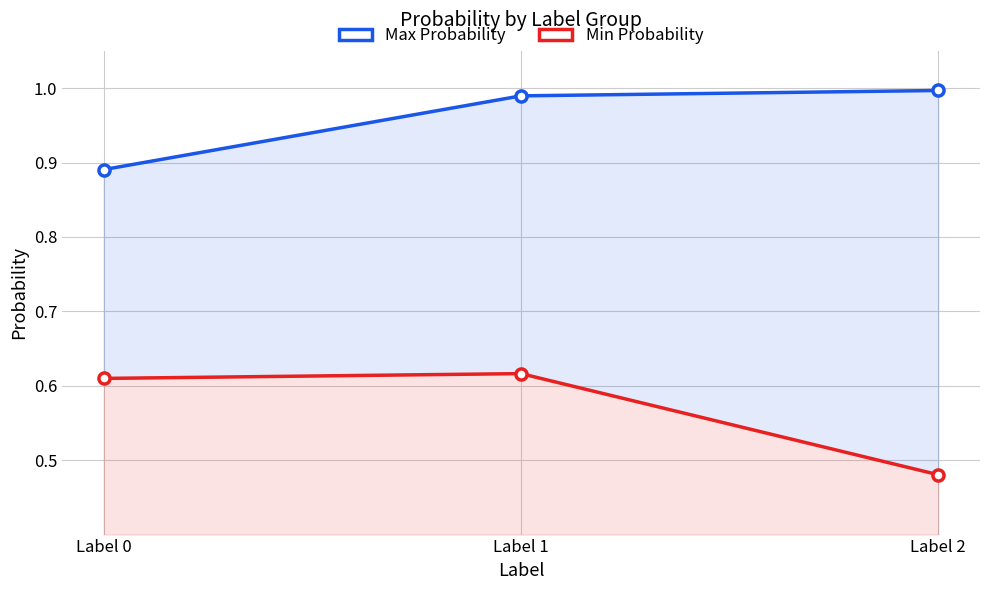

Which series has the largest range (max minus min)?

Min Probability